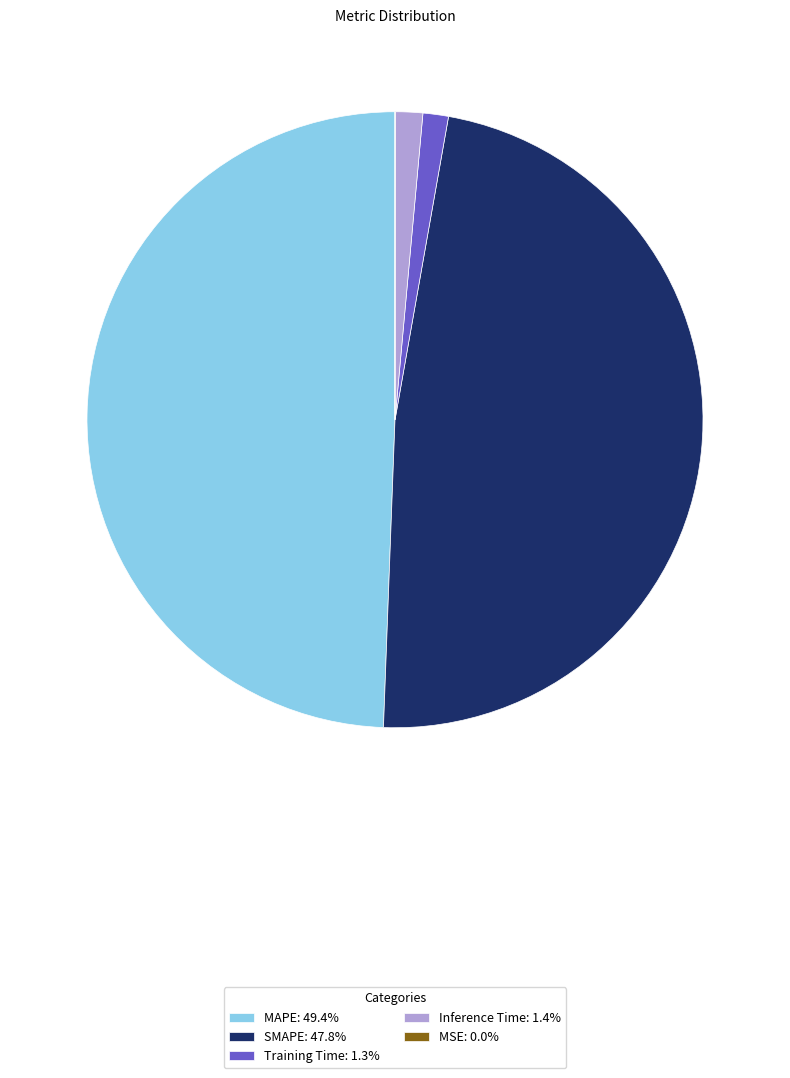

Combined, do Training Time: 1.3% and MAPE: 49.4% account for over 50%?

Yes